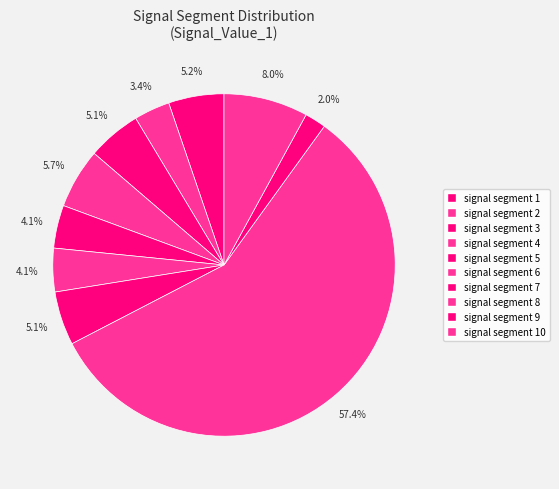

Which category has the smallest portion of the pie?

signal segment 9